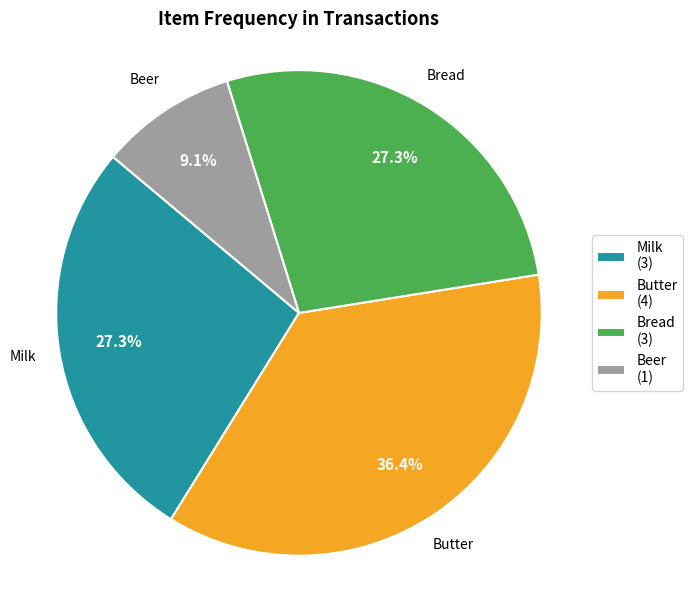

What is the ratio of the value at Bread to the value at Beer?

3.0